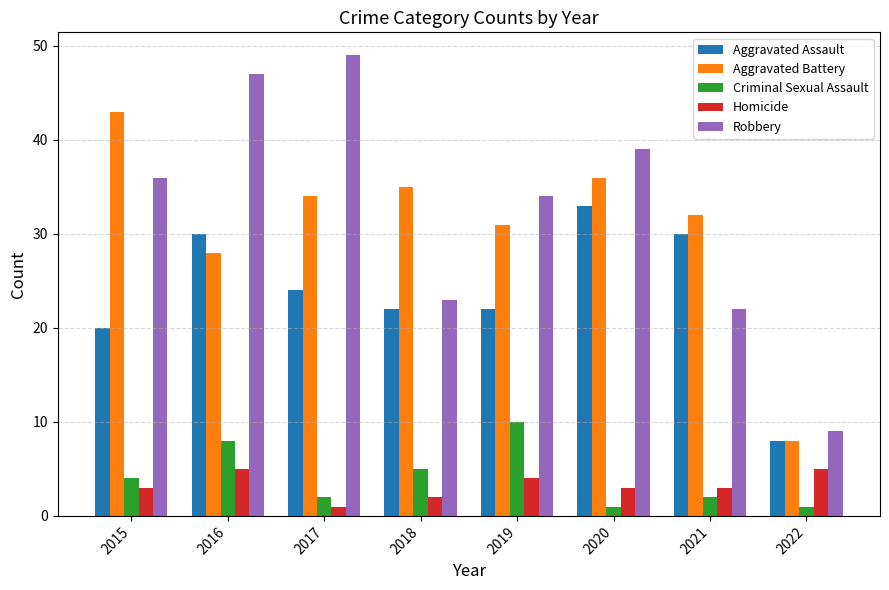

What is the sum of all Aggravated Battery values?

247